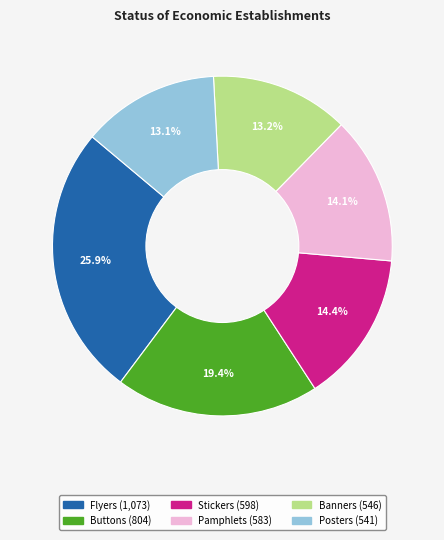

Count the number of slices in the pie.

6